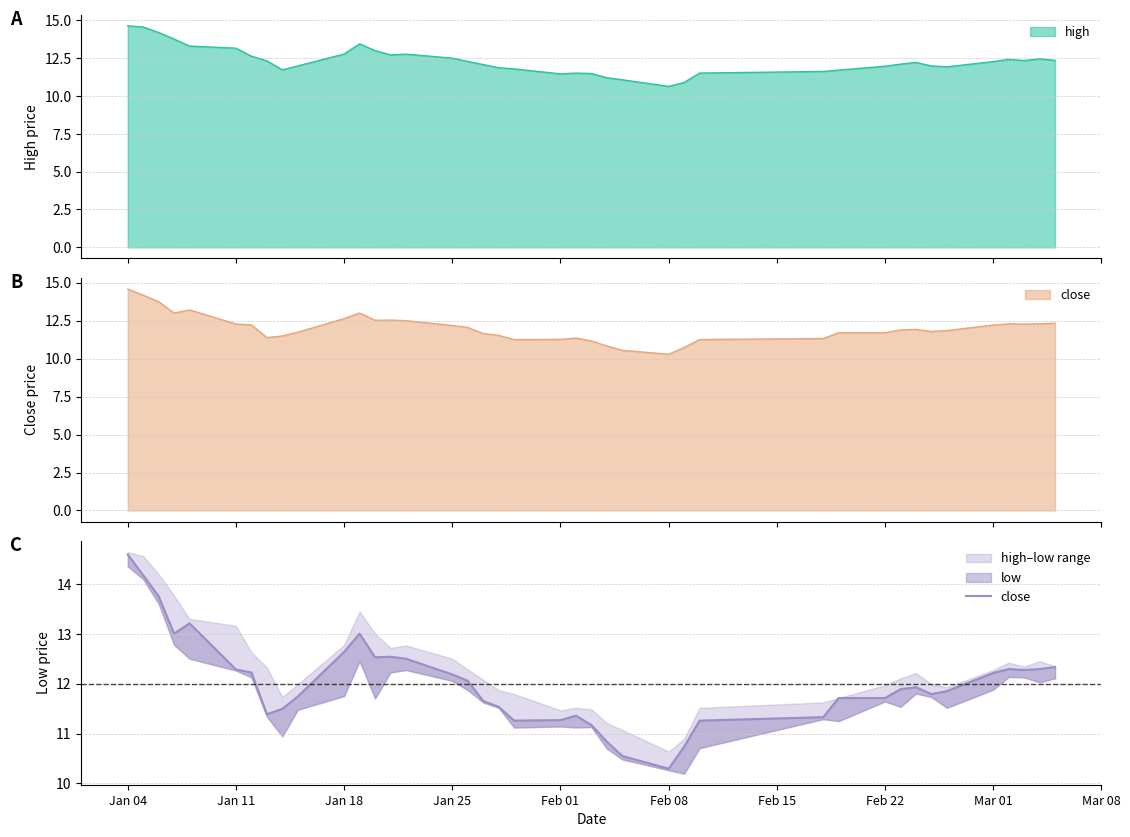

How many lines are shown in the chart?

1